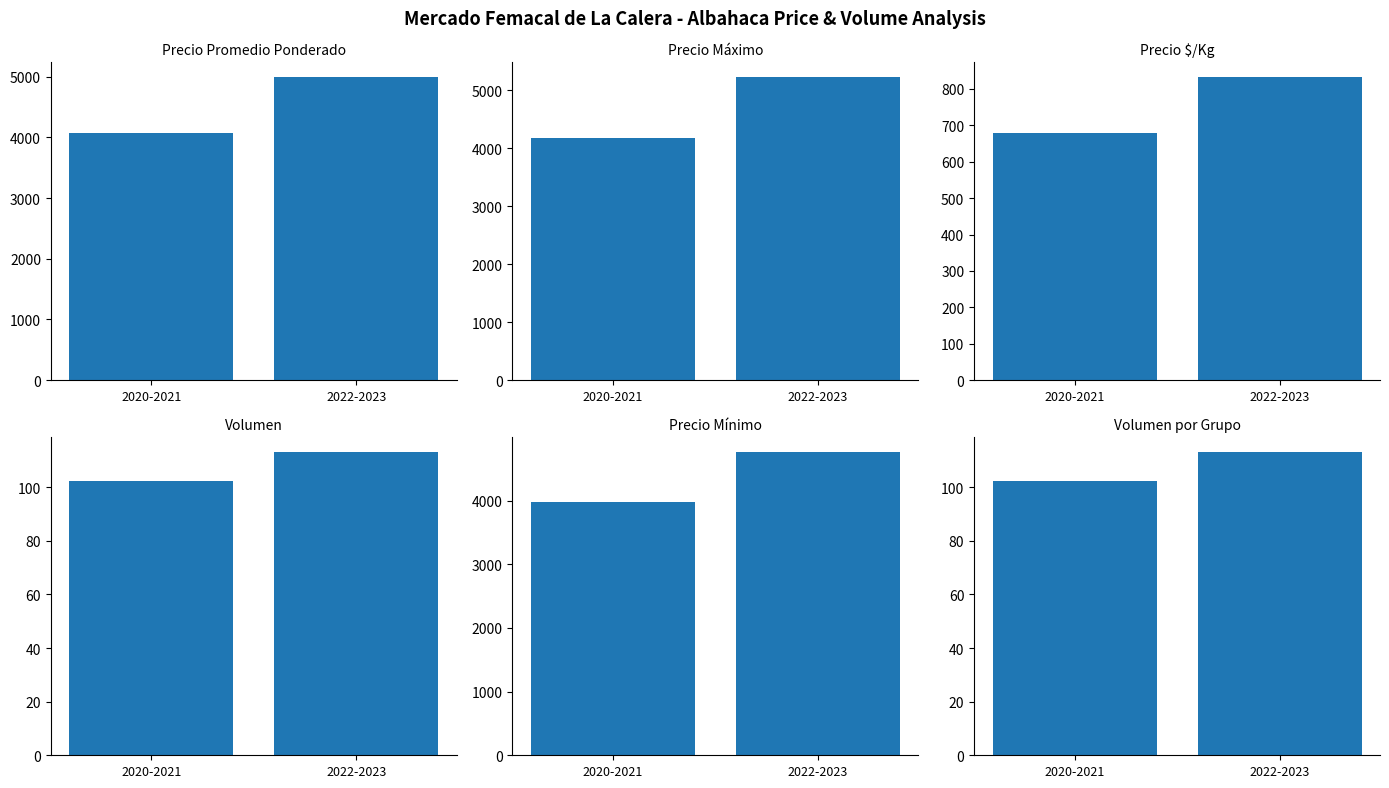

Which label corresponds to the smallest value in the chart?

2020-2021